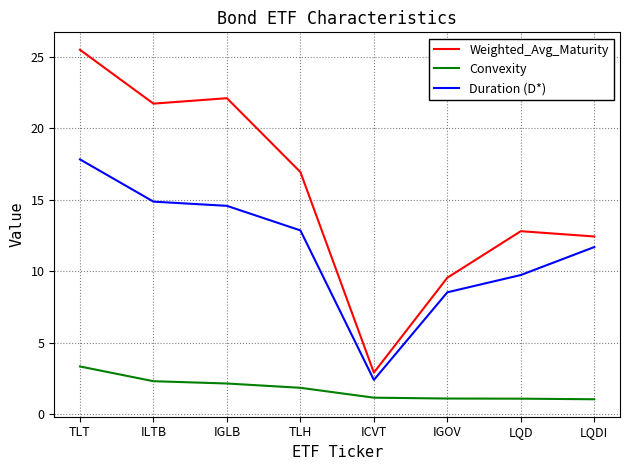

What is the difference between the second highest and second lowest values in the Duration (D*) series?

6.3